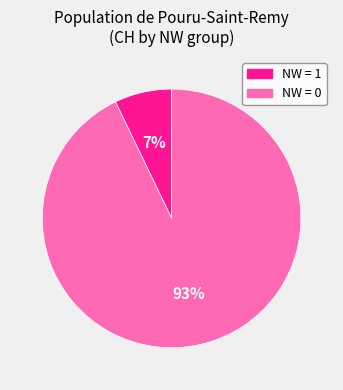

Count the number of slices in the pie.

2